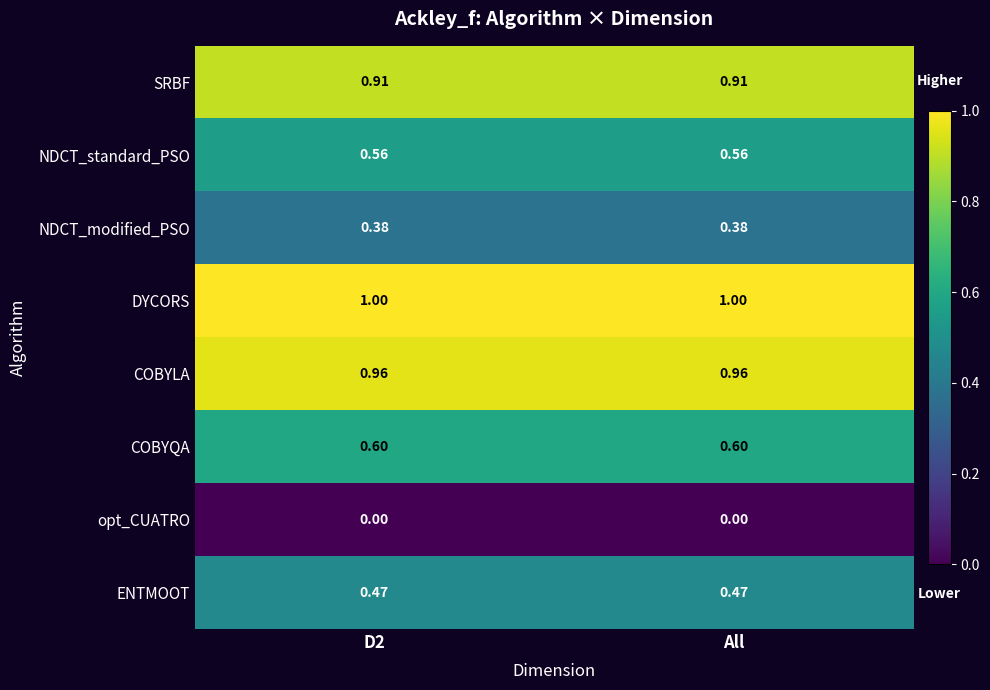

How many distinct data groups are displayed?

8